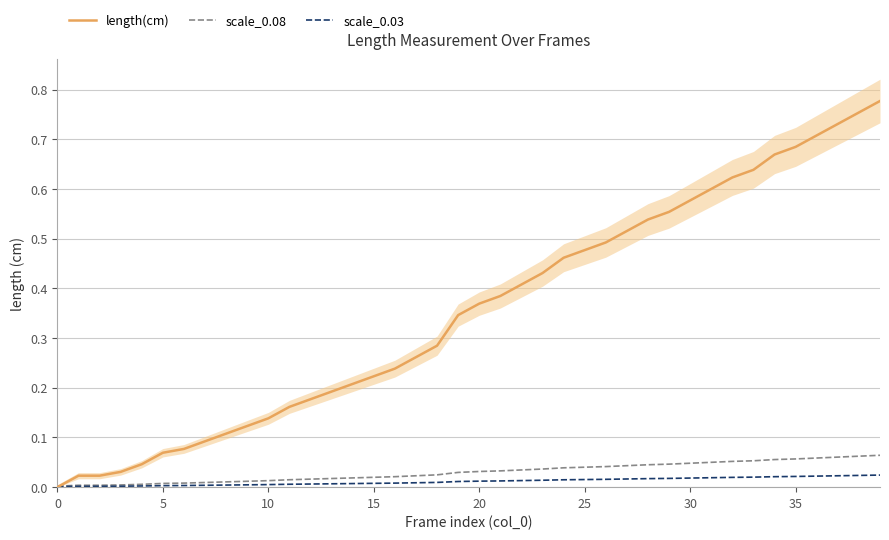

Is this an area chart (filled region under the line)?

No